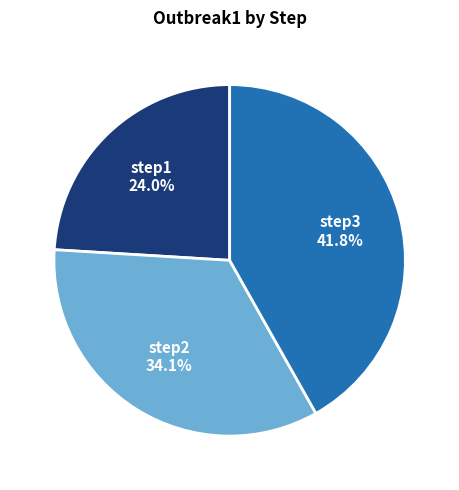

To the nearest percent, what portion does step1 represent?

24%